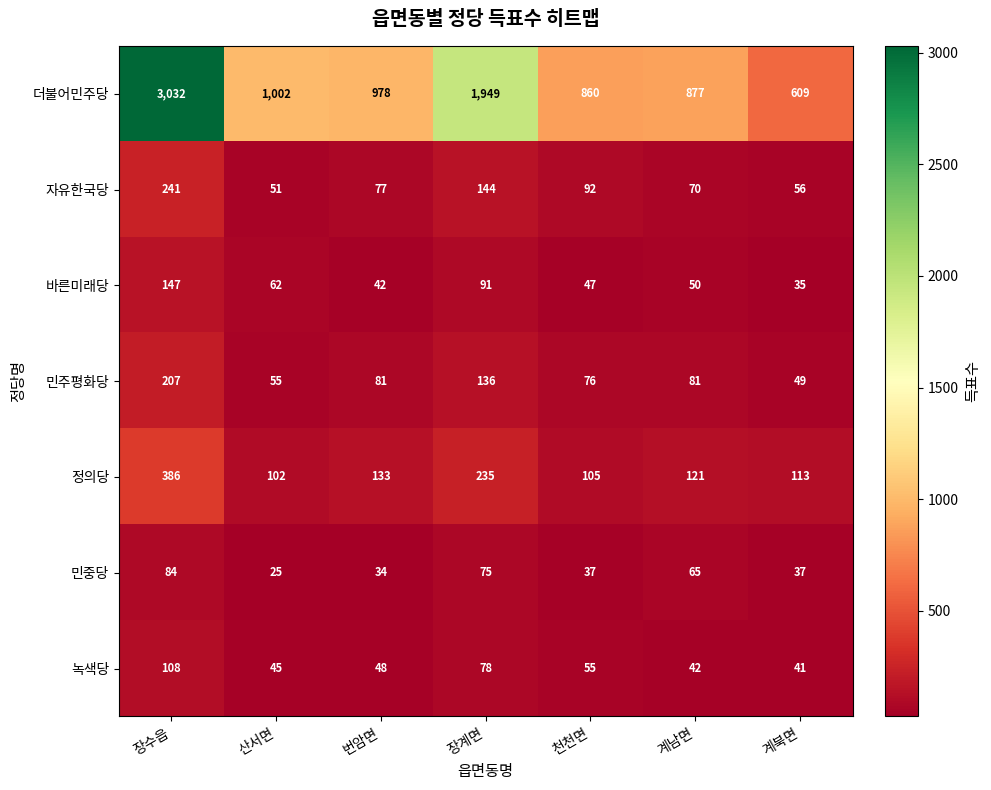

At which label does 민중당 first exceed 37?

장수읍